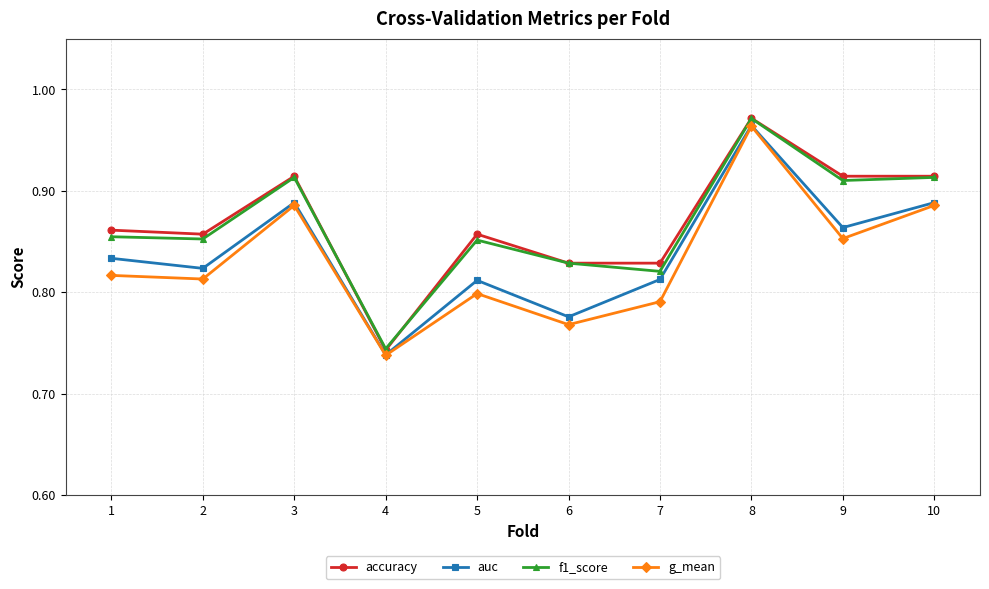

Is the value of accuracy at 6 greater than the value of f1_score at 3?

No